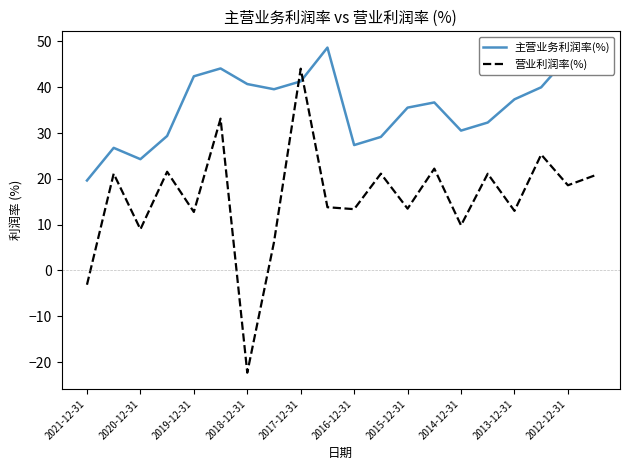

Which series has the largest total across all categories?

主营业务利润率(%)